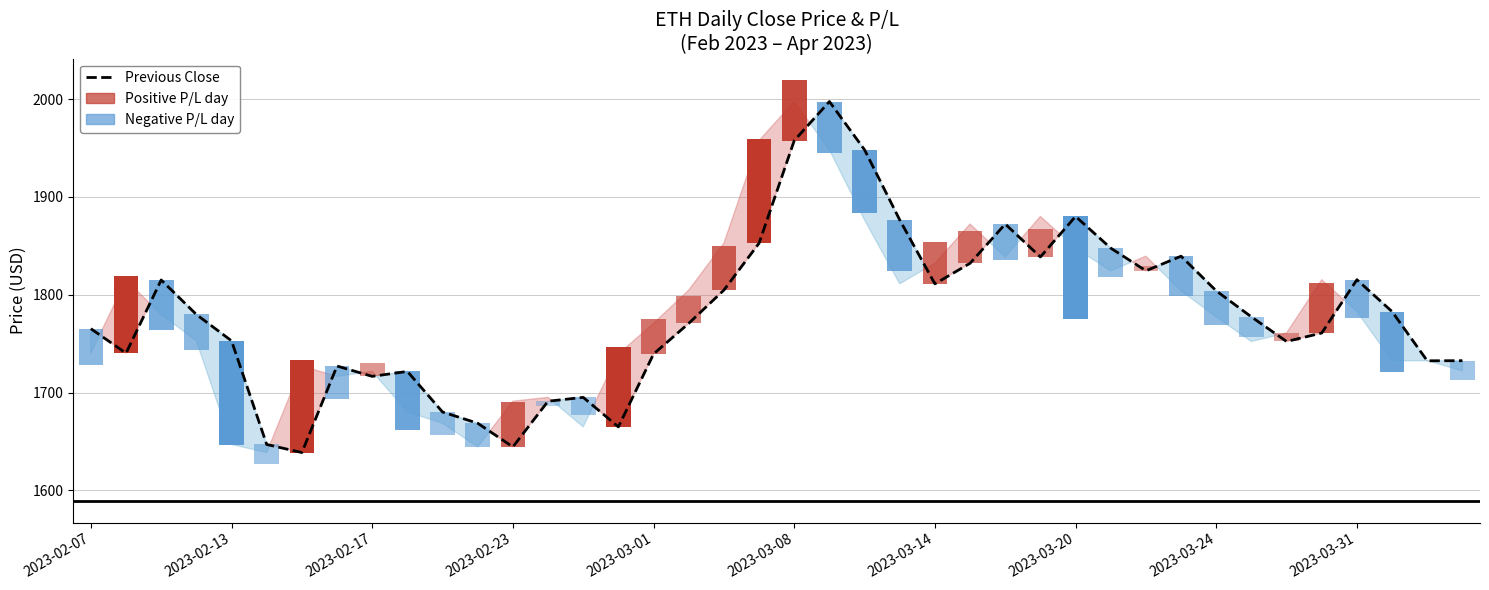

The chart shows a value of 2345.9 at 2023-03-20. True or false?

False